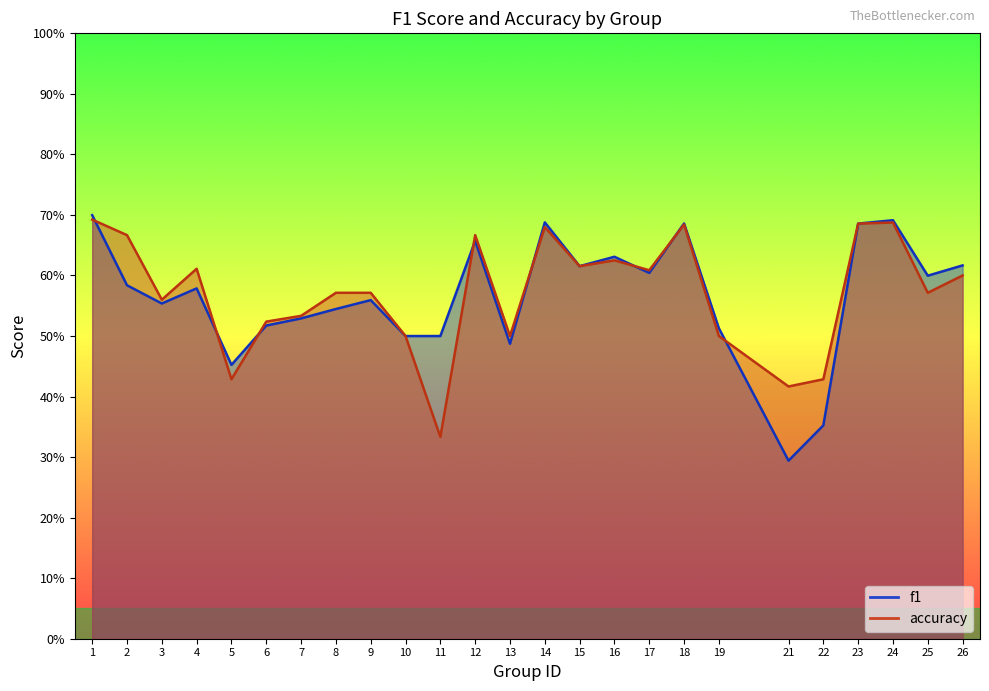

True or false: f1 has more than 2 interior local peaks.

True